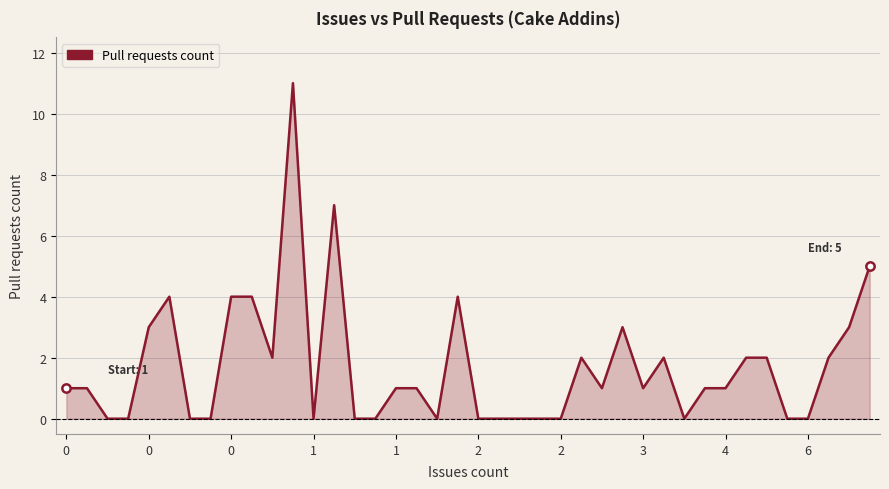

Reading right to left, what are all the values shown in this chart?

5	3	2	0	0	2	2	1	1	0	2	1	3	1	2	0	0	0	0	0	4	0	1	1	0	0	7	0	11	2	4	4	0	0	4	3	0	0	1	1